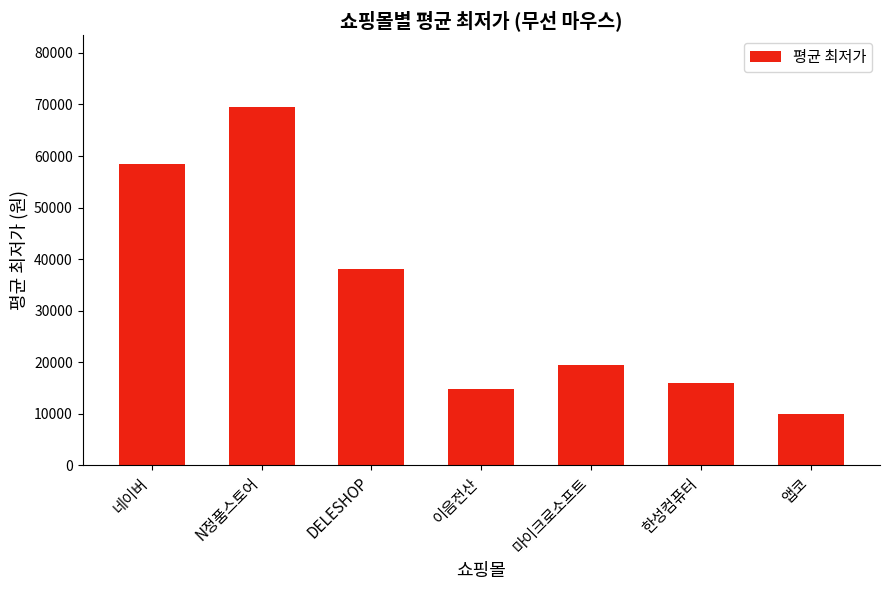

How many data points does each series have?

7